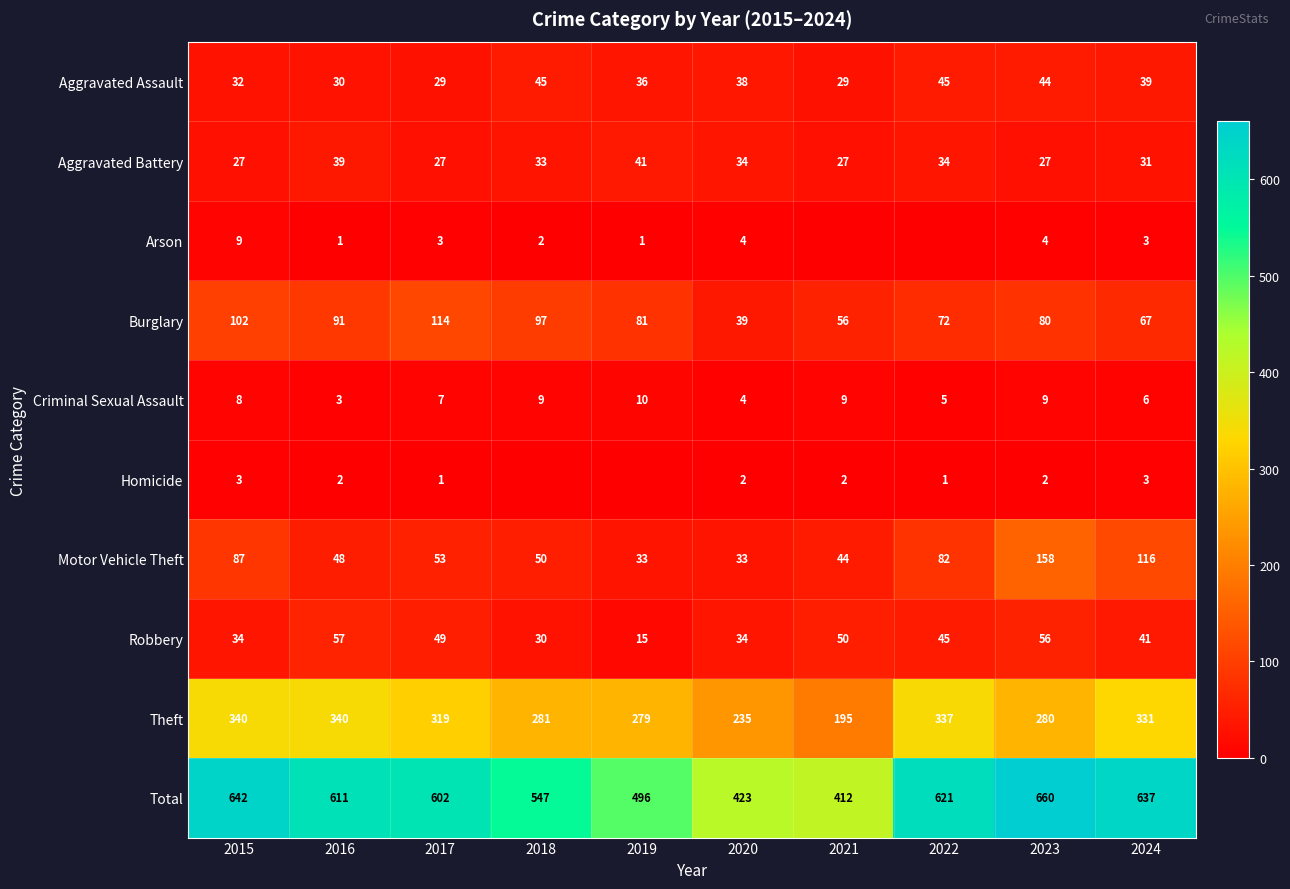

Count the number of categories in the chart.

10